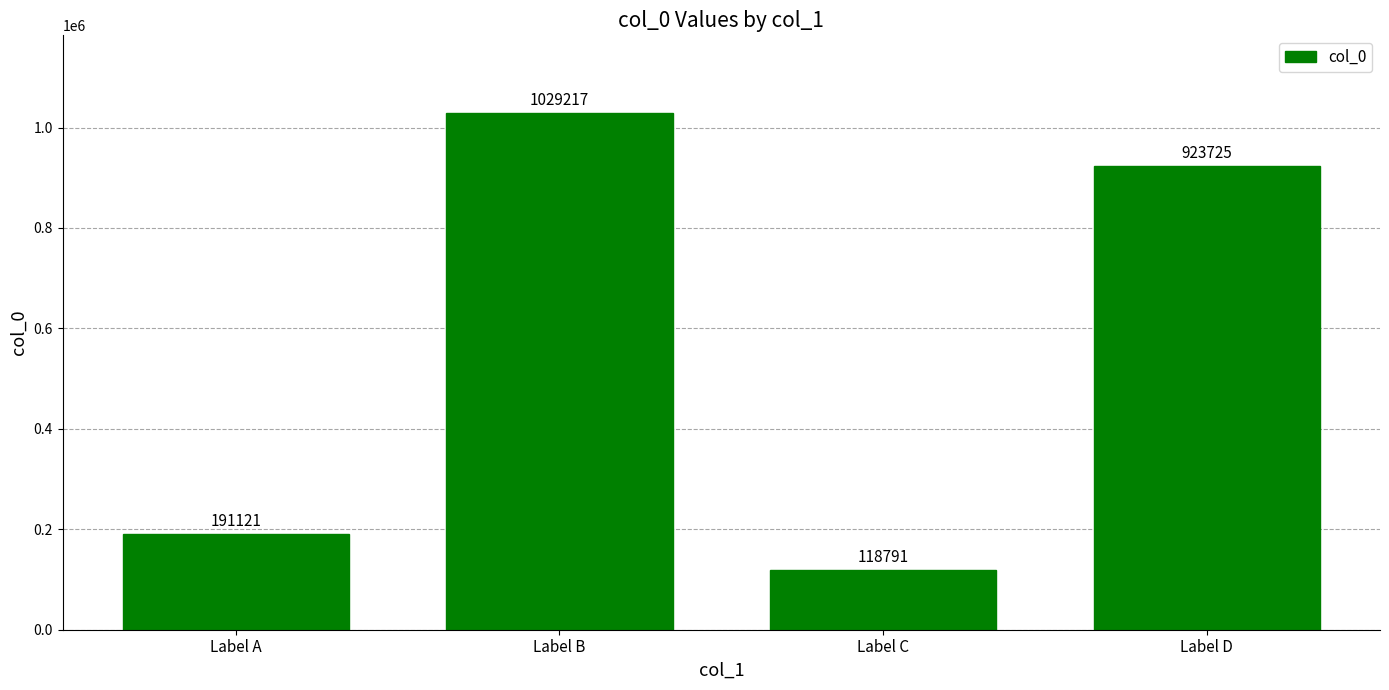

What is the average value?

565714